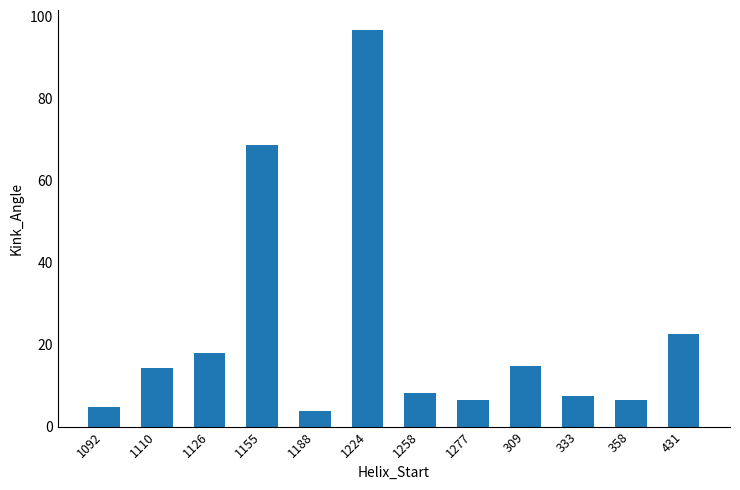

What is the average value?

22.7